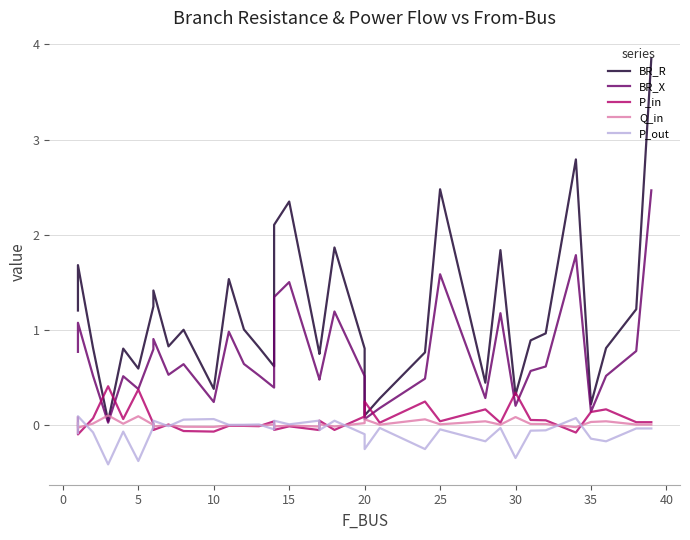

The BR_X series shows 1.7 at 11. True or false?

False